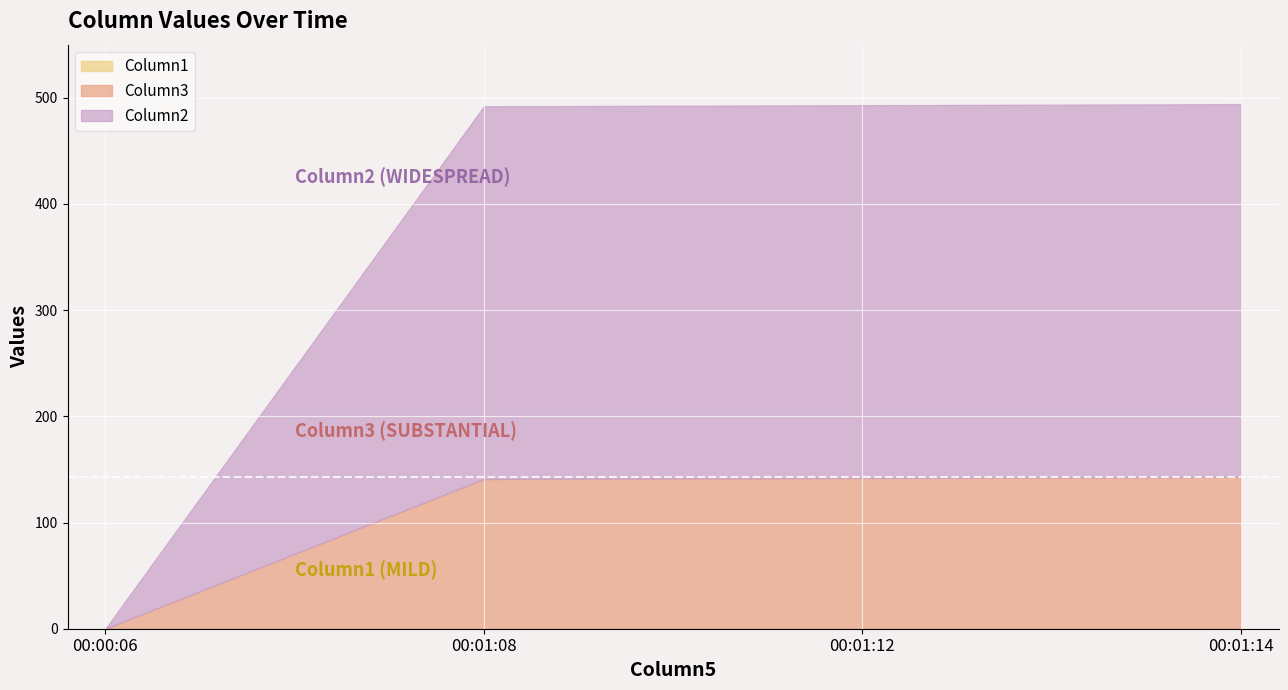

True or false: Column2 has more than 0 points higher than both neighbors.

False